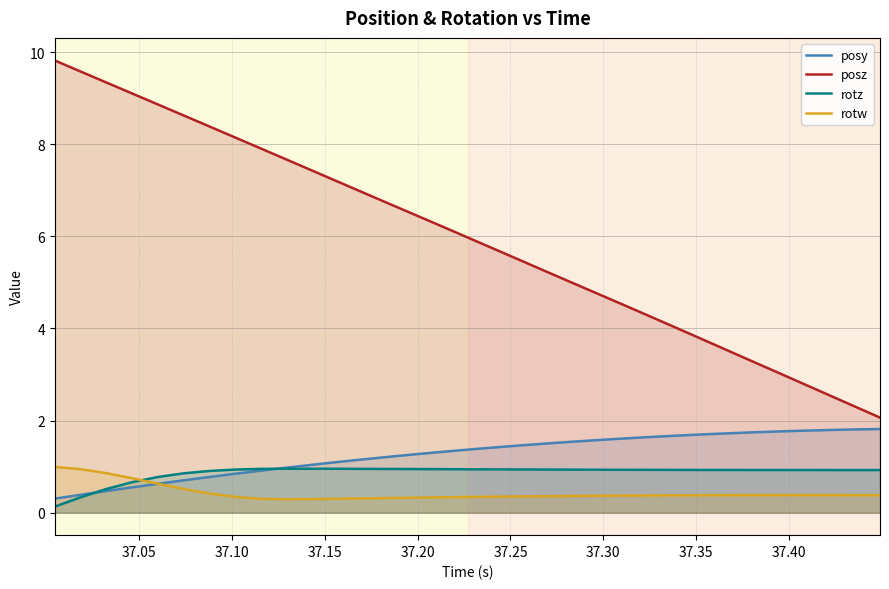

Which series has the largest range (max minus min)?

posz